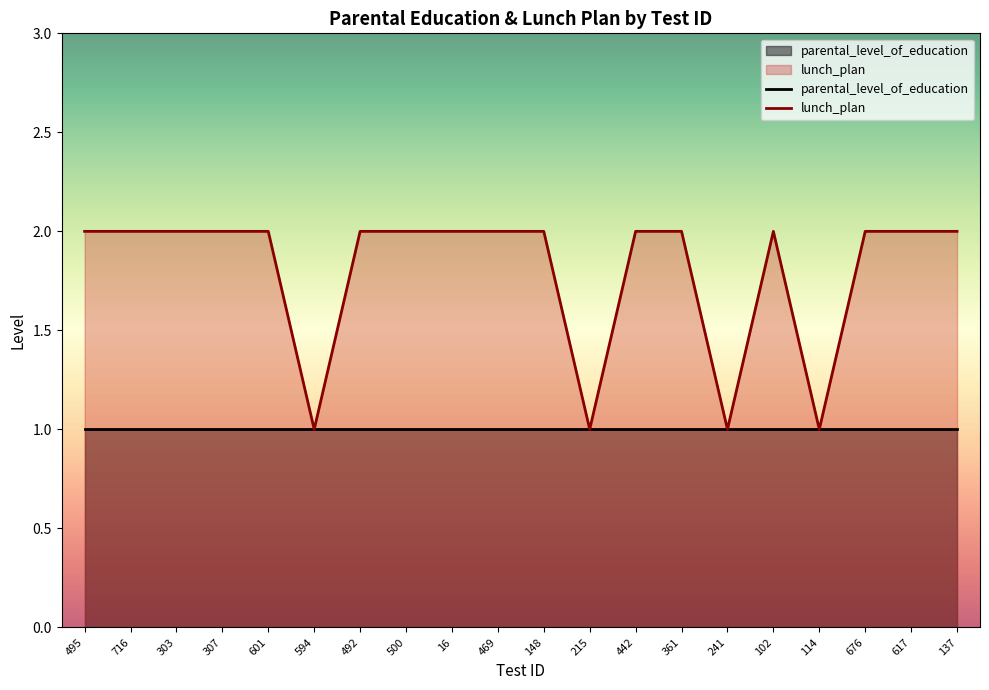

What is the label of the 15th point from the right?

594